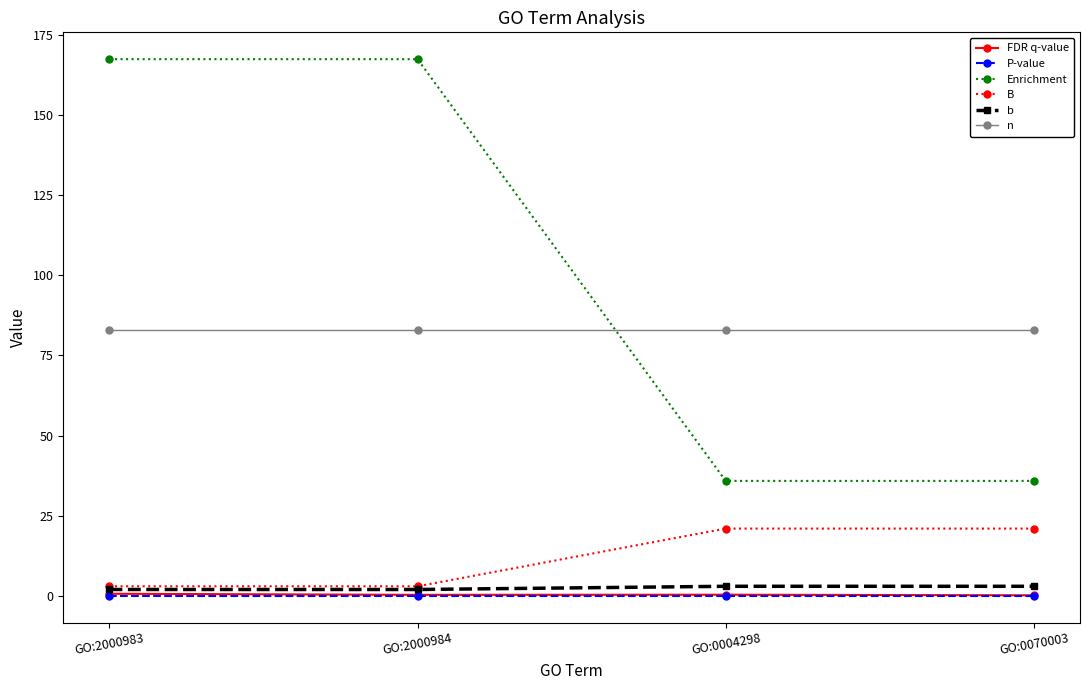

What is the label of the 3rd point from the right?

GO:2000984